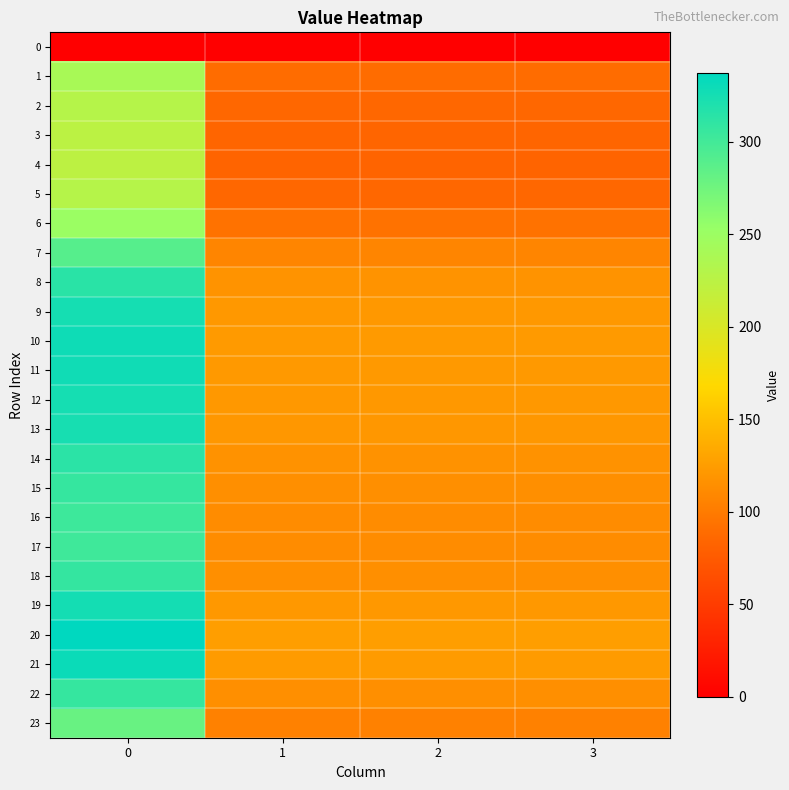

Which series has the widest spread of values?

20